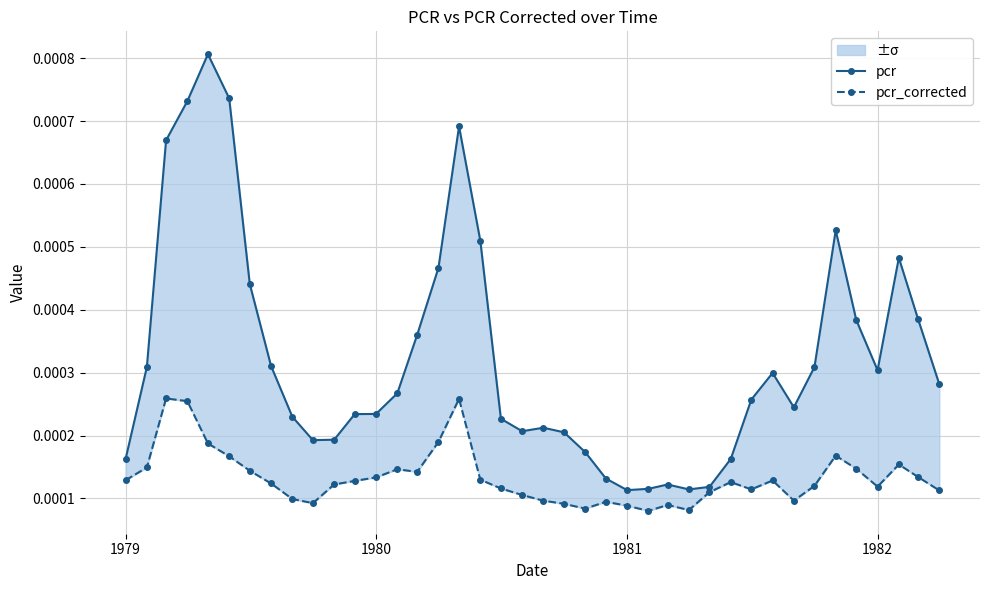

Count the number of categories in the chart.

40